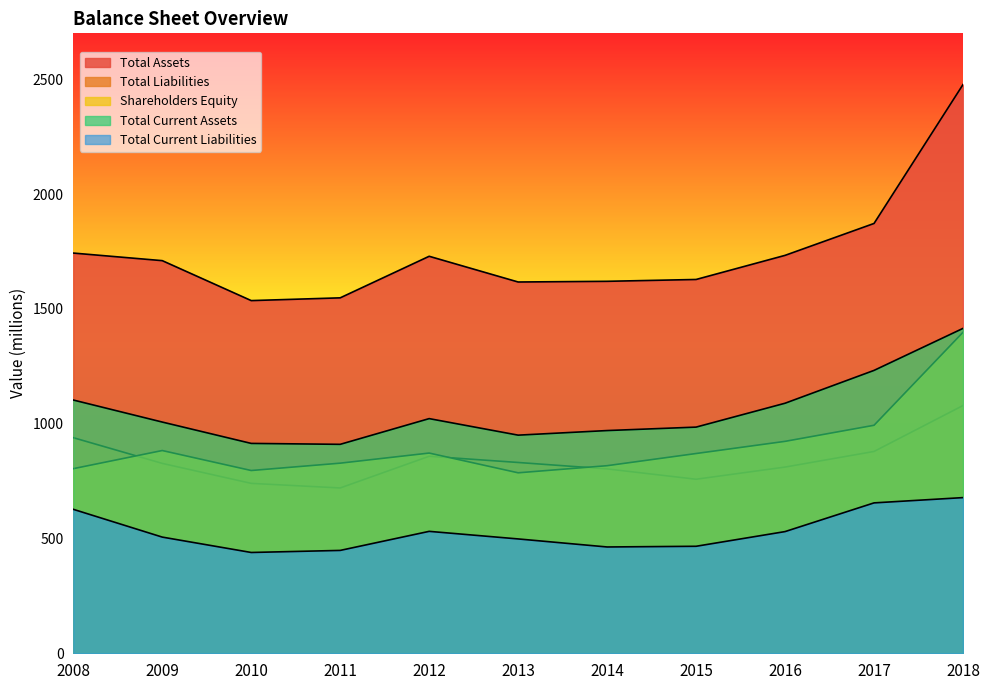

Reading left to right, transcribe all the data shown in this chart.

Total Assets: 1743	1710	1536	1548	1729	1617	1620	1628	1733	1872	2477
Total Liabilities: 939	827	740	720	858	831	803	758	811	879	1079
Shareholders Equity: 804	883	796	828	872	786	817	870	923	993	1398
Total Current Assets: 1103	1007	914	910	1022	950	970	985	1089	1232	1415
Total Current Liabilities: 627	506	439	448	531	498	463	466	530	655	678